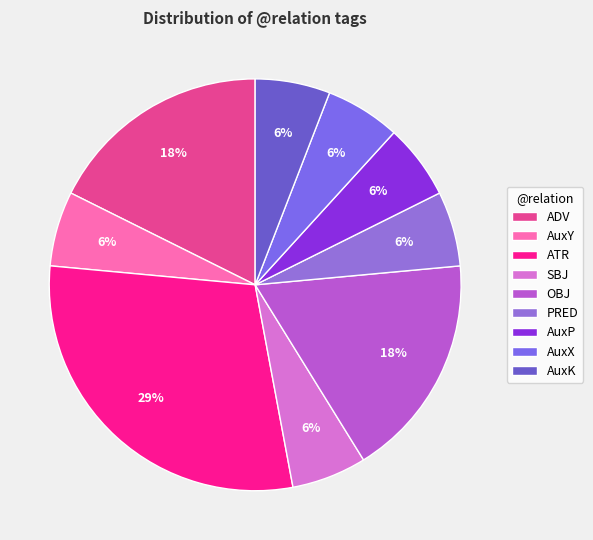

Rank the categories by value from highest to lowest.

ATR, ADV, OBJ, AuxY, SBJ, PRED, AuxP, AuxX, AuxK